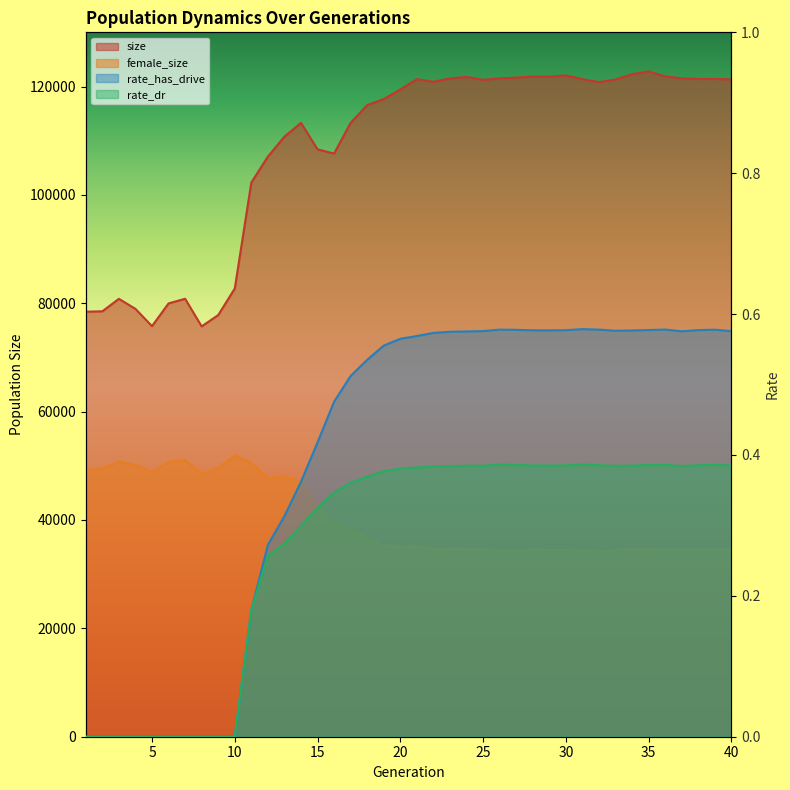

Between 26 and 1, which is larger?

26